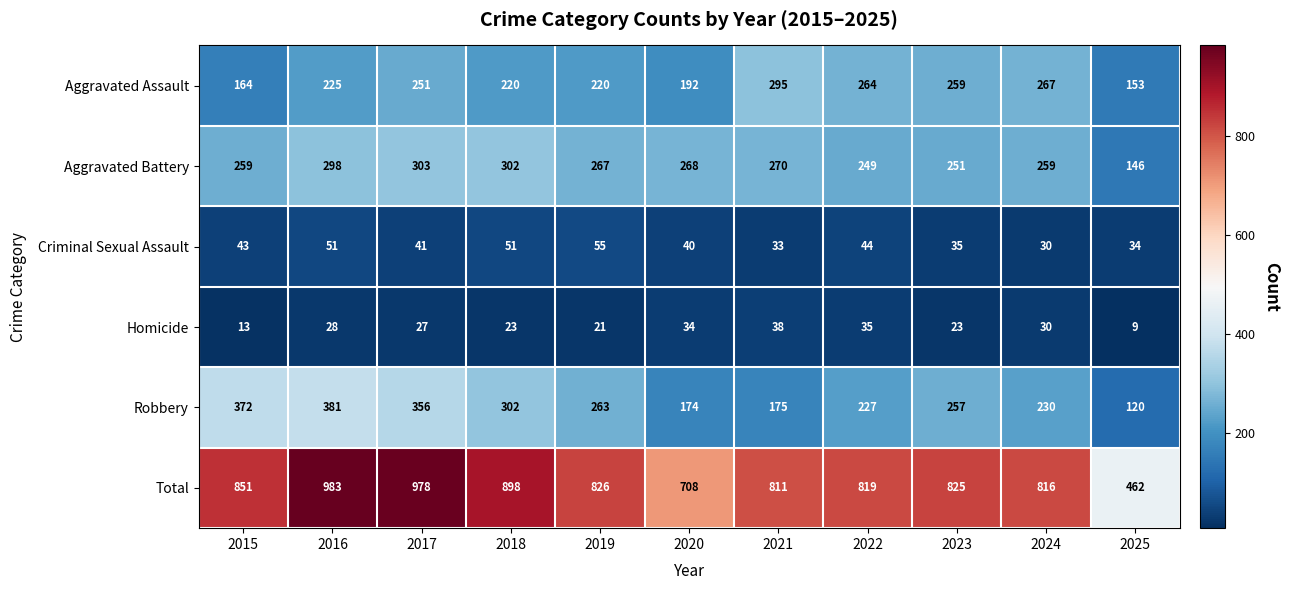

Is it true that Homicide equals 30 at 2024?

True